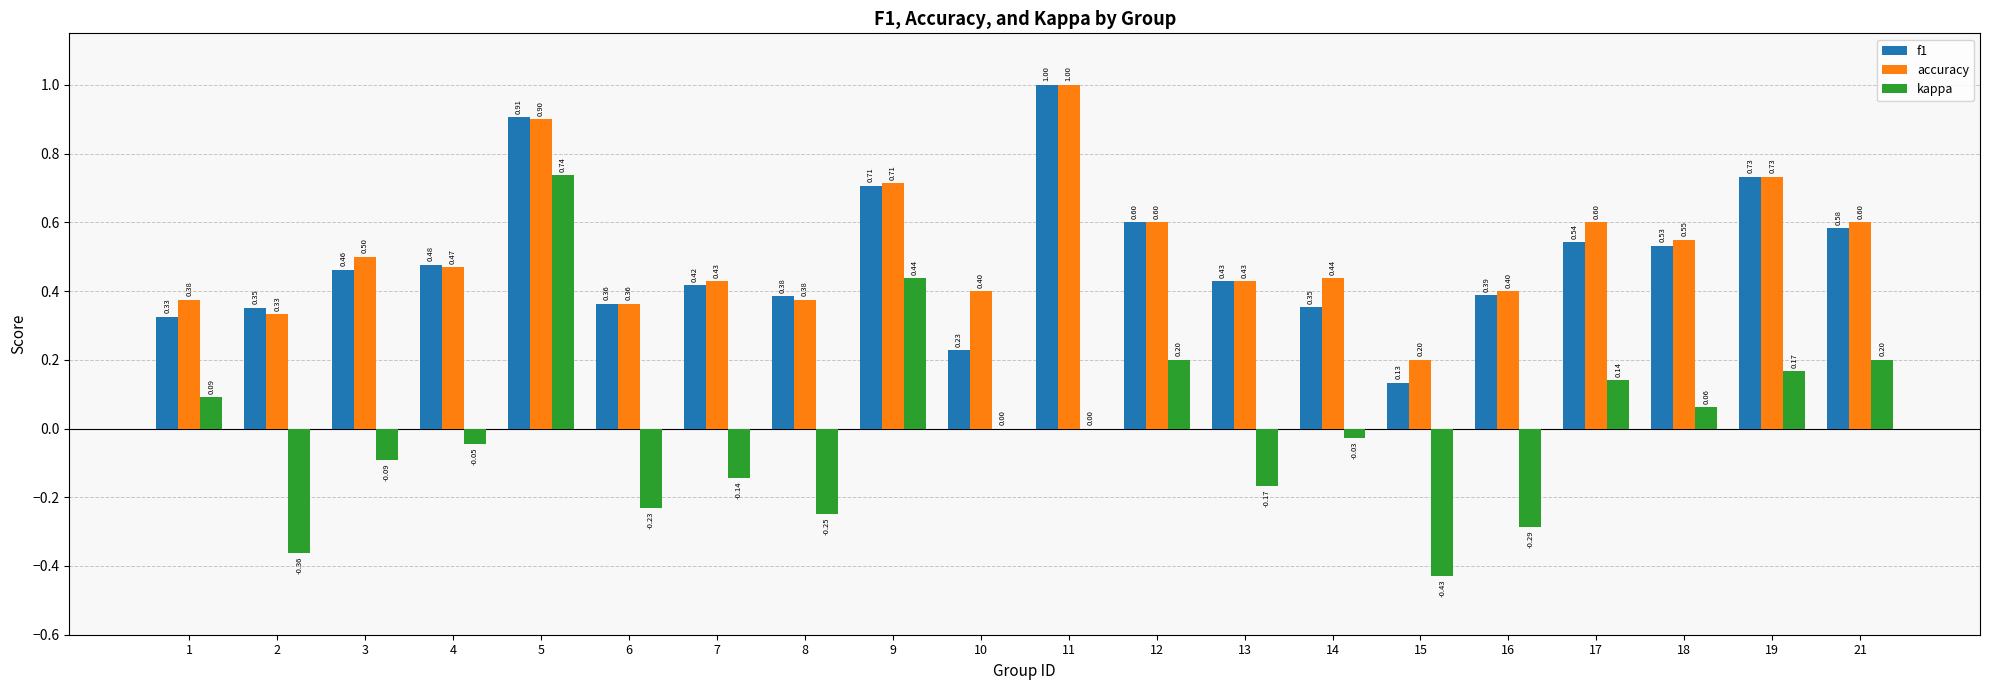

Is the value of kappa at 18 greater than the value of accuracy at 10?

No